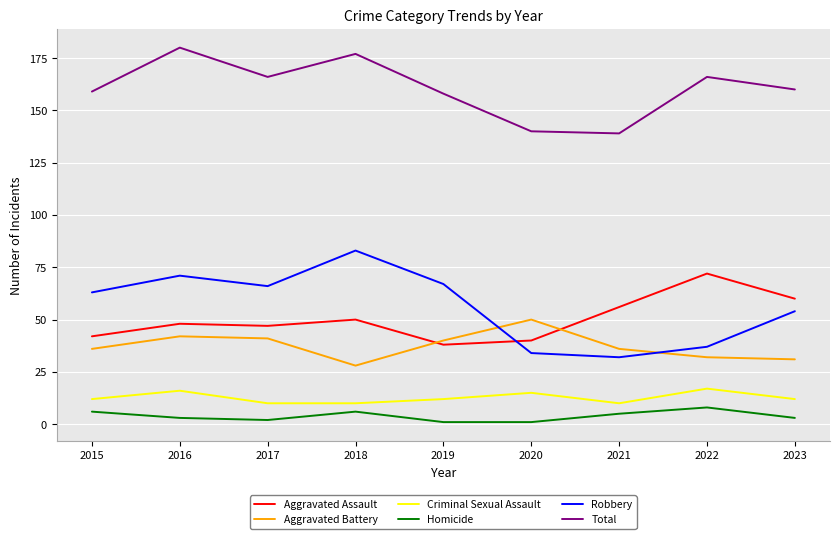

What is the greatest value displayed?

180